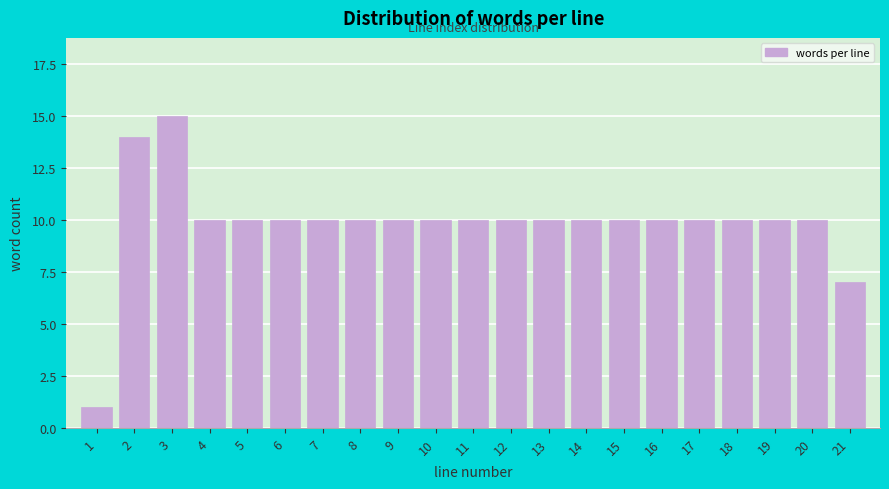

Reading left to right, list all the values displayed in this chart.

1=1	2=14	3=15	4=10	5=10	6=10	7=10	8=10	9=10	10=10	11=10	12=10	13=10	14=10	15=10	16=10	17=10	18=10	19=10	20=10	21=7